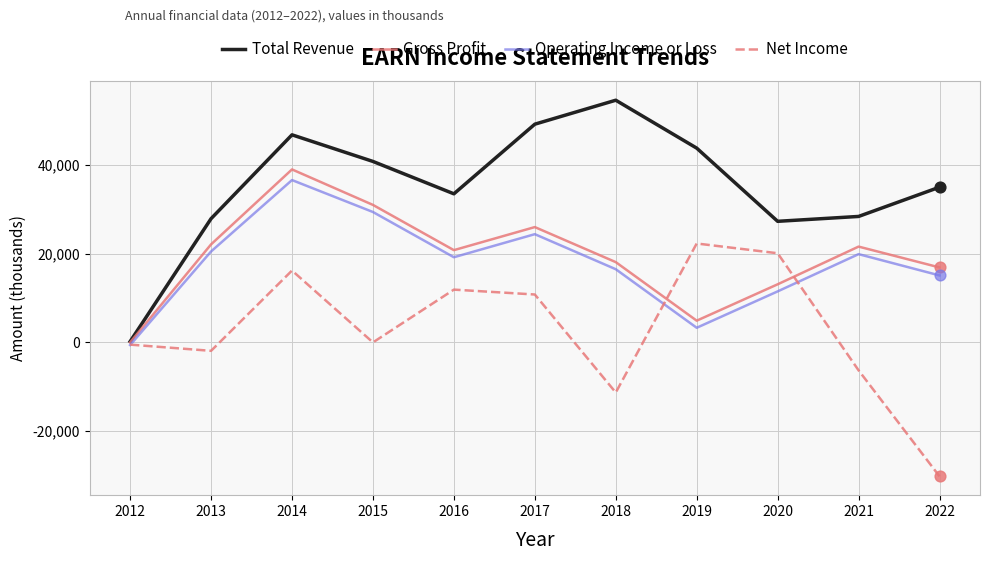

Which series has the largest total across all categories?

Total Revenue